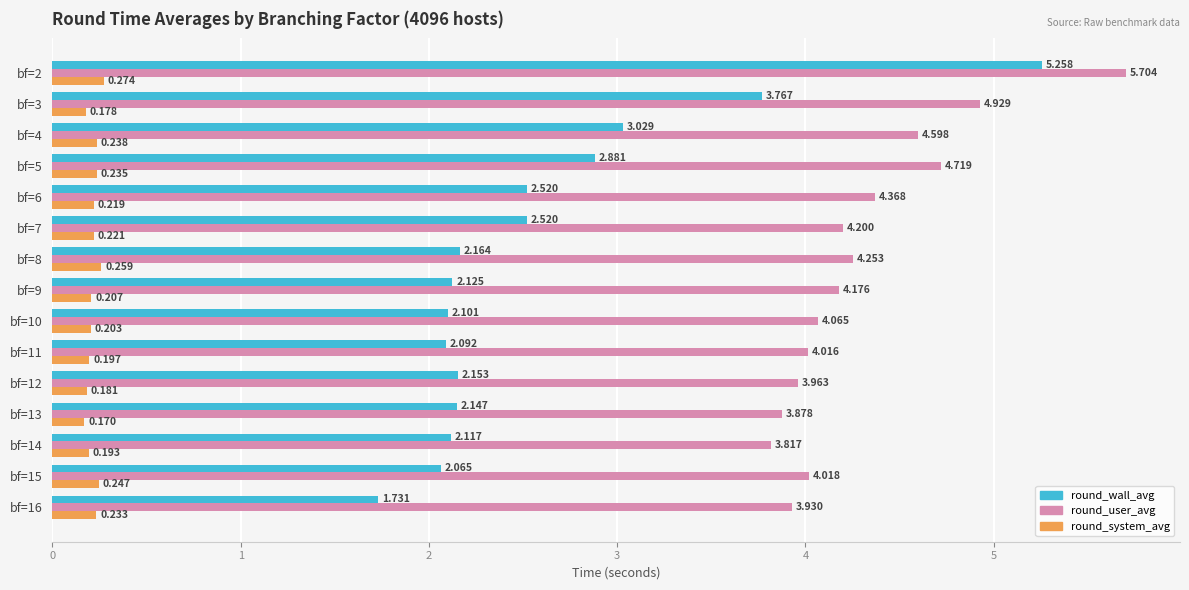

Which series has the widest spread of values?

round_wall_avg